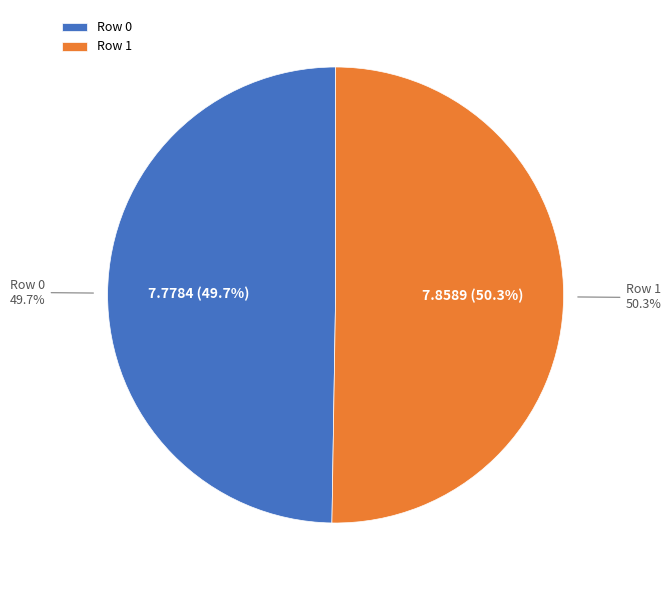

What is the change in value from Row 0 to Row 1?

+0.1